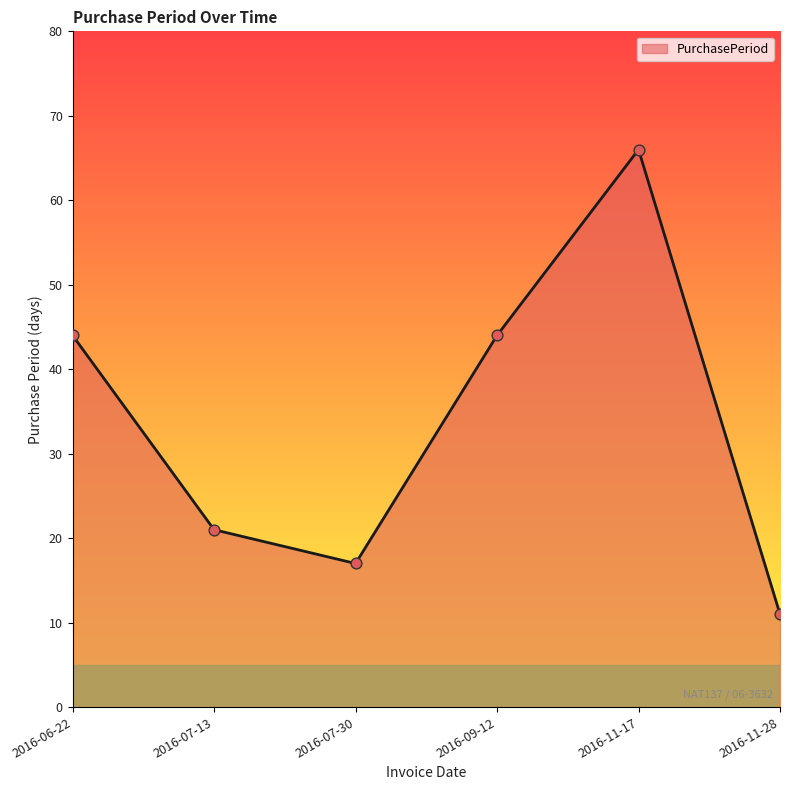

What is the change in value from 2016-07-13 to 2016-11-17?

+45